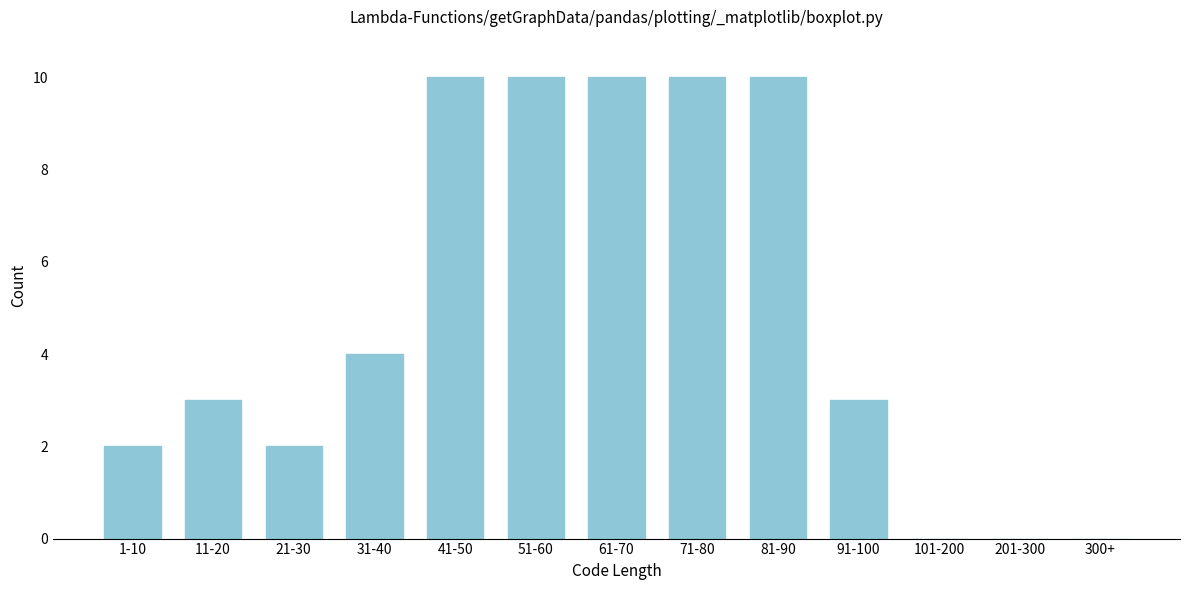

Reading left to right, list all the values displayed in this chart.

1-10=2	11-20=3	21-30=2	31-40=4	41-50=10	51-60=10	61-70=10	71-80=10	81-90=10	91-100=3	101-200=0	201-300=0	300+=0